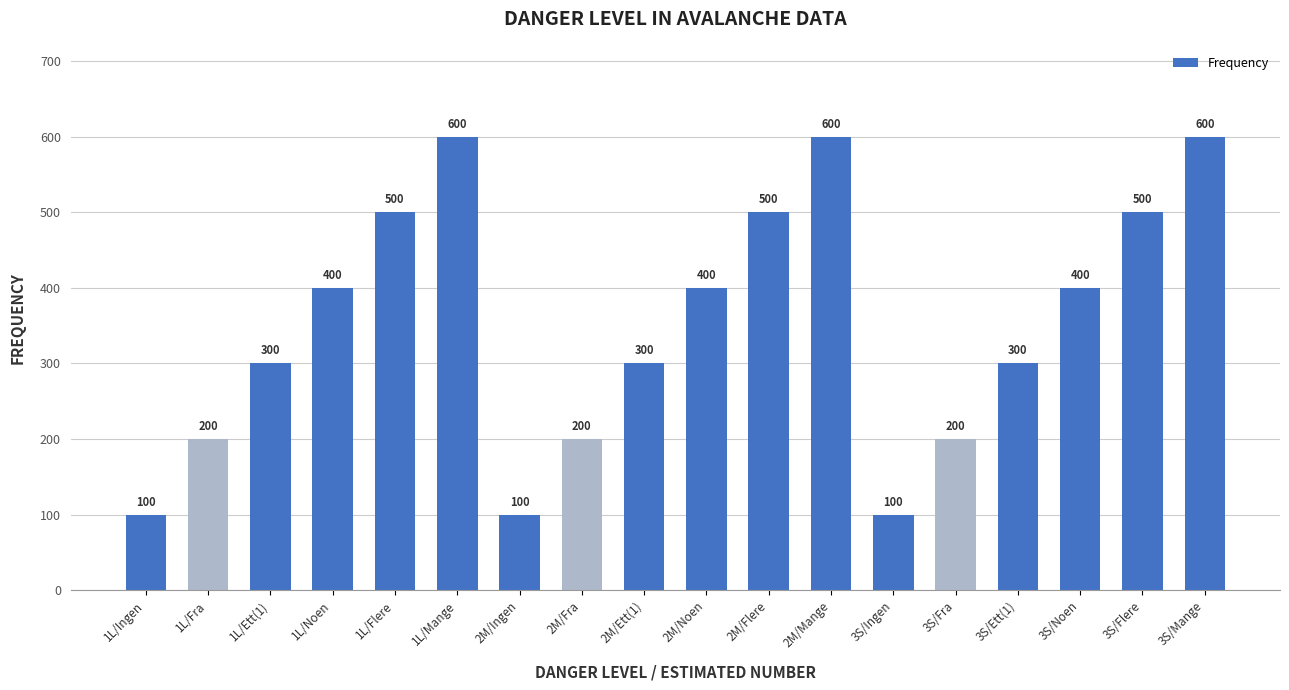

Reading right to left, what are all the values shown in this chart?

3S/Mange=600	3S/Flere=500	3S/Noen=400	3S/Ett(1)=300	3S/Fra=200	3S/Ingen=100	2M/Mange=600	2M/Flere=500	2M/Noen=400	2M/Ett(1)=300	2M/Fra=200	2M/Ingen=100	1L/Mange=600	1L/Flere=500	1L/Noen=400	1L/Ett(1)=300	1L/Fra=200	1L/Ingen=100